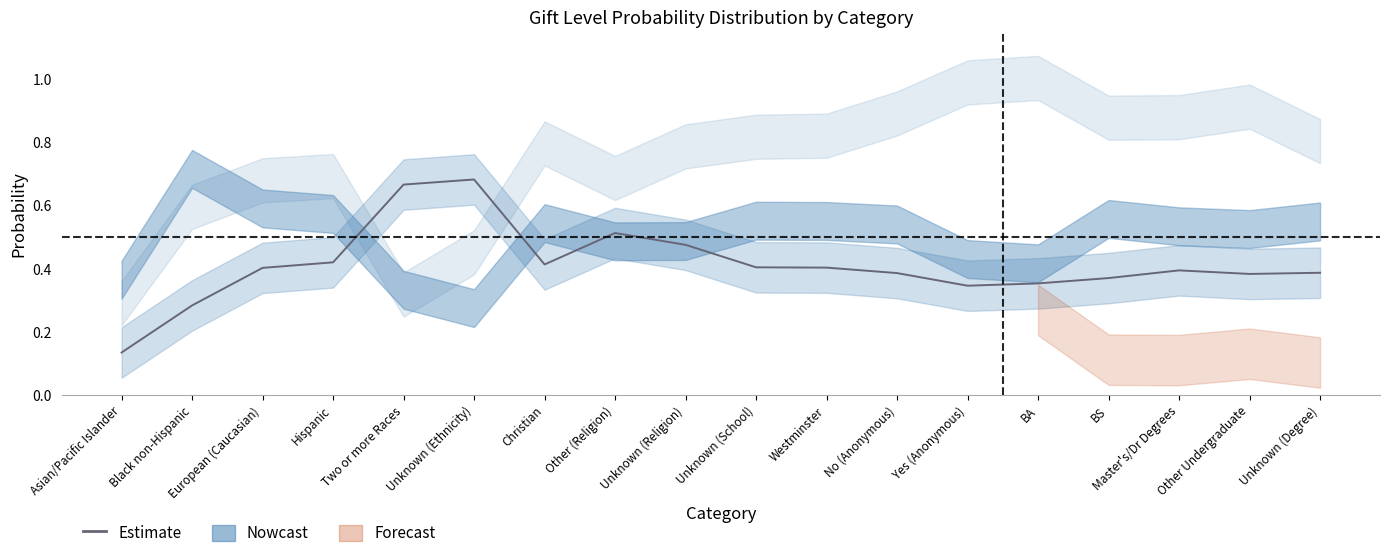

How many values are between 0 and 1?

18